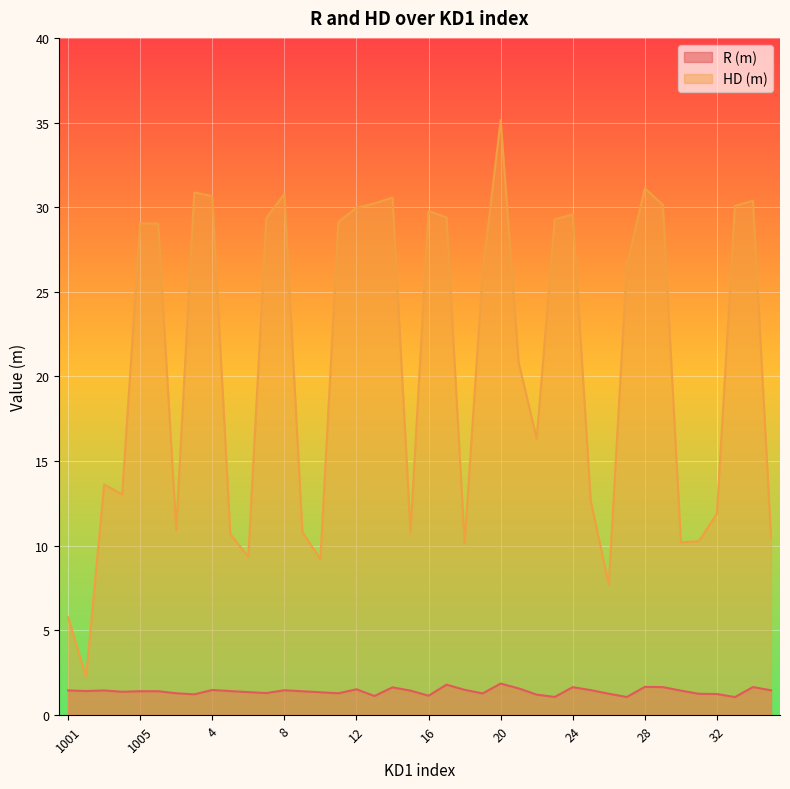

Reading left to right, list all the values displayed in this chart.

R (m): 1001=1.4	1002=1.4	1003=1.4	1004=1.4	1005=1.4	1=1.4	2=1.3	3=1.2	4=1.5	5=1.4	6=1.4	7=1.3	8=1.5	9=1.4	10=1.3	11=1.3	12=1.5	13=1.1	14=1.6	15=1.4	16=1.1	17=1.8	18=1.5	19=1.3	20=1.9	21=1.6	22=1.2	23=1.1	24=1.6	25=1.5	26=1.3	27=1.1	28=1.7	29=1.6	30=1.4	31=1.2	32=1.2	33=1.1	34=1.6	35=1.5
HD (m): 1001=5.8	1002=2.2	1003=13.6	1004=13.0	1005=29.0	1=29.0	2=10.9	3=30.9	4=30.7	5=10.7	6=9.4	7=29.4	8=30.8	9=10.8	10=9.2	11=29.1	12=30.0	13=30.2	14=30.6	15=10.8	16=29.8	17=29.4	18=10.2	19=26.1	20=35.1	21=20.8	22=16.3	23=29.3	24=29.6	25=12.6	26=7.7	27=26.5	28=31.1	29=30.1	30=10.2	31=10.3	32=11.9	33=30.1	34=30.4	35=10.5